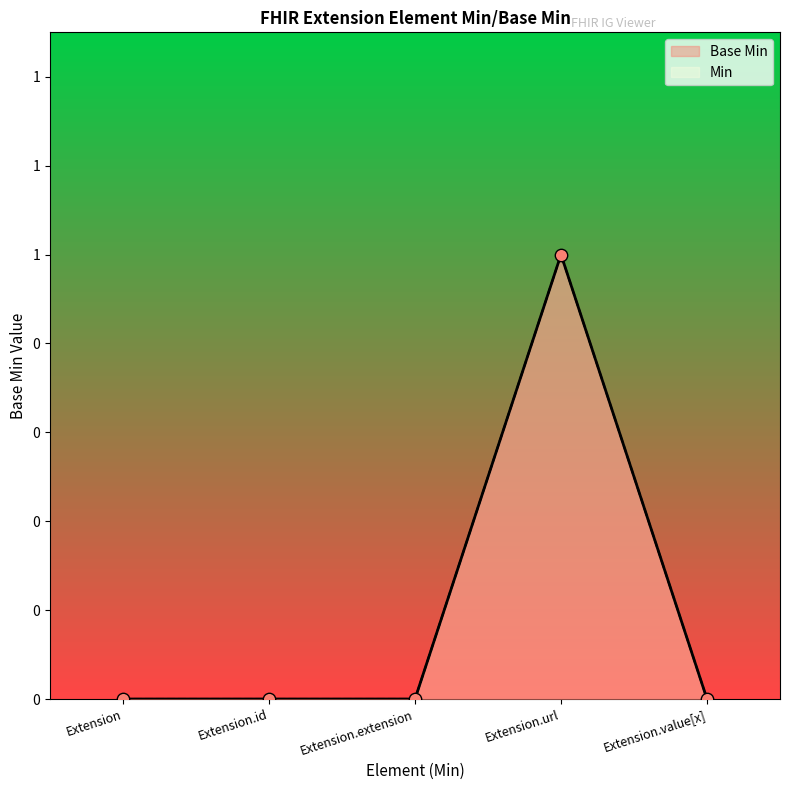

Between Extension.value[x] and Extension.id, which is larger?

Extension.value[x]